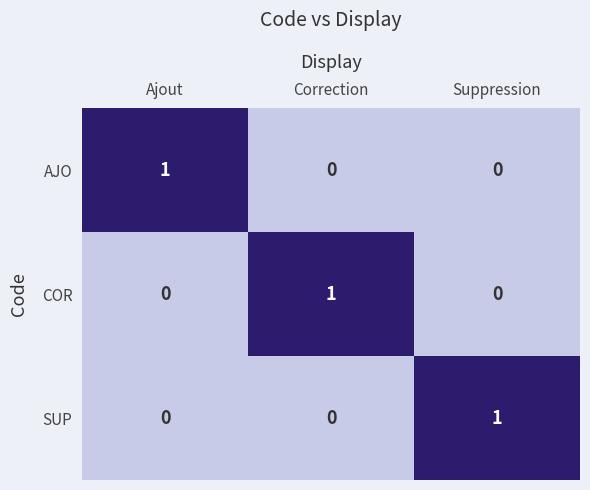

At which label does AJO reach its peak?

Ajout